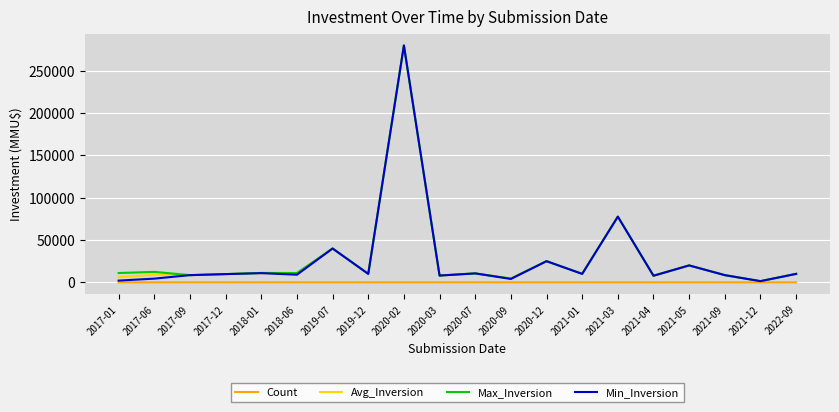

What is the maximum value shown in the chart?

280000